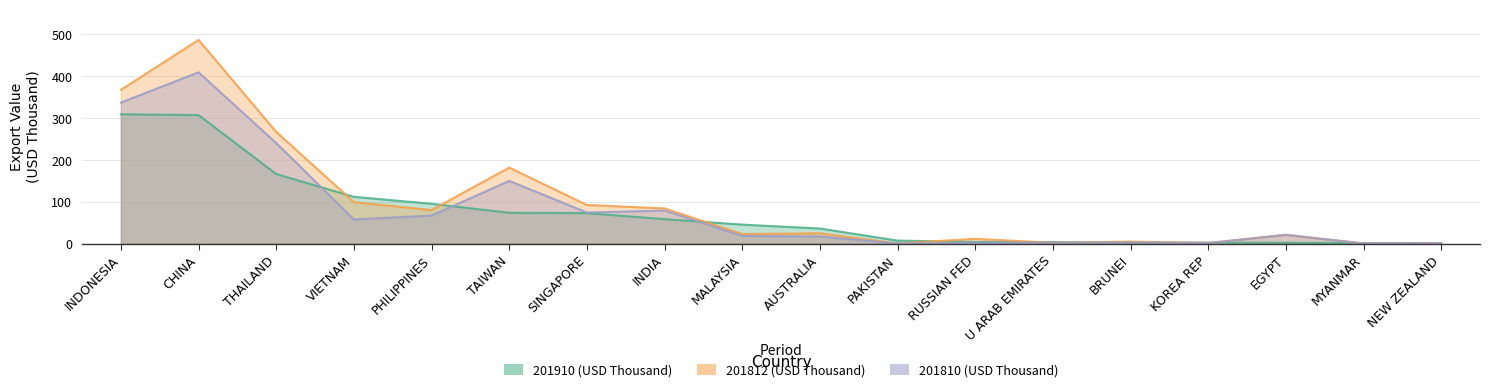

The value of 201810 (USD Thousand) at TAIWAN is 47.7. True or false?

False